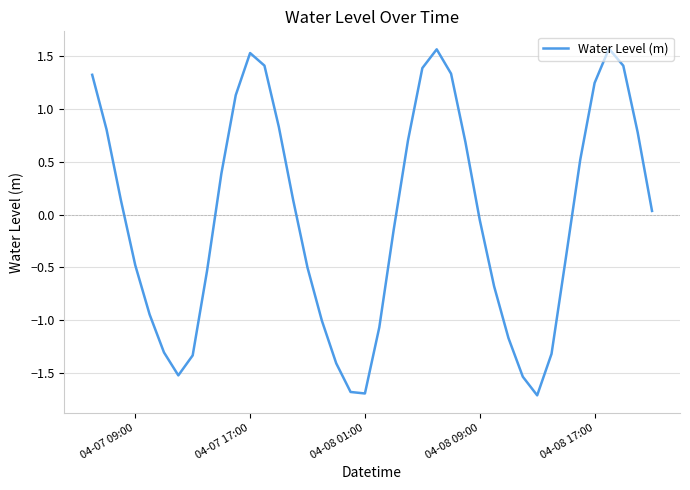

How many lines are shown in the chart?

1